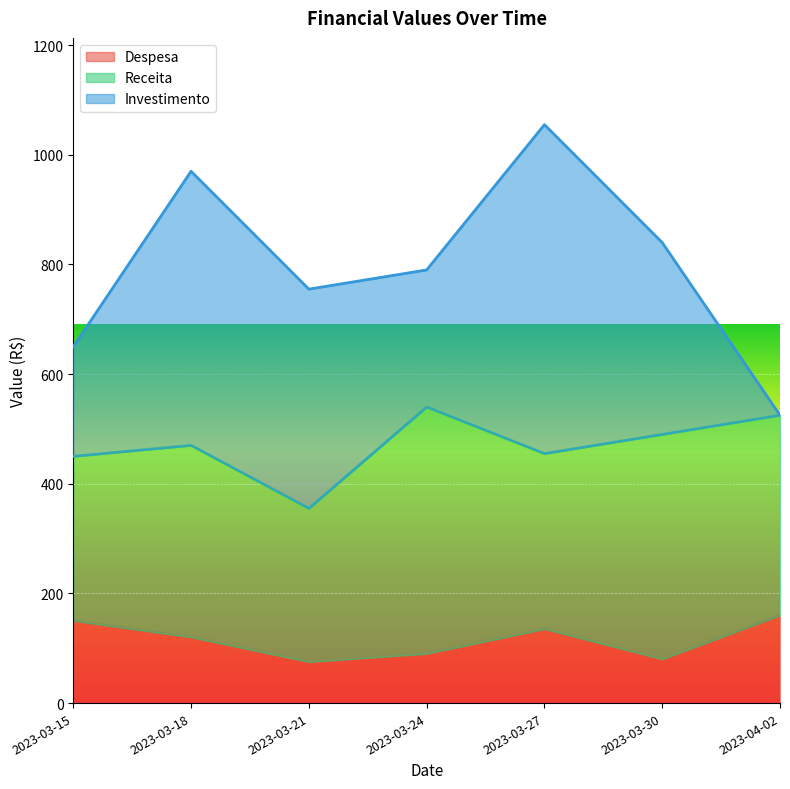

At how many categories does at least one series exceed 521?

1